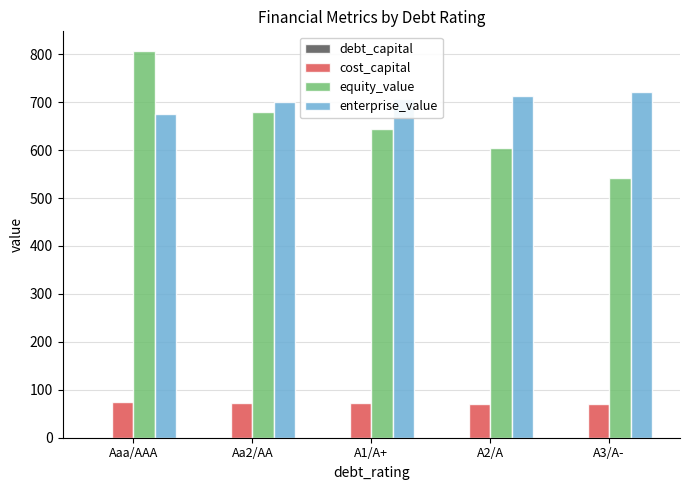

Which series changed the most between Aaa/AAA and Aa2/AA?

equity_value